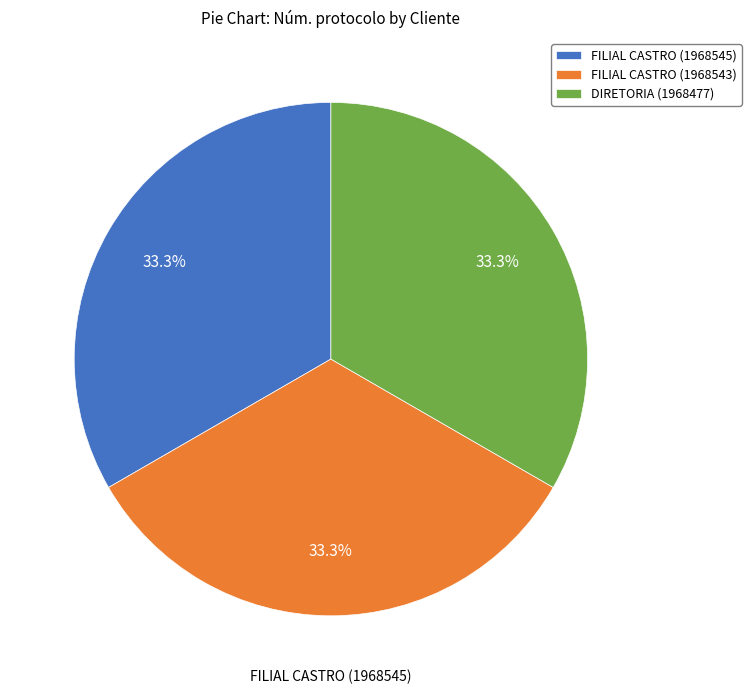

Approximately how many times larger is the value at FILIAL CASTRO (1968543) compared to DIRETORIA (1968477)?

1.0